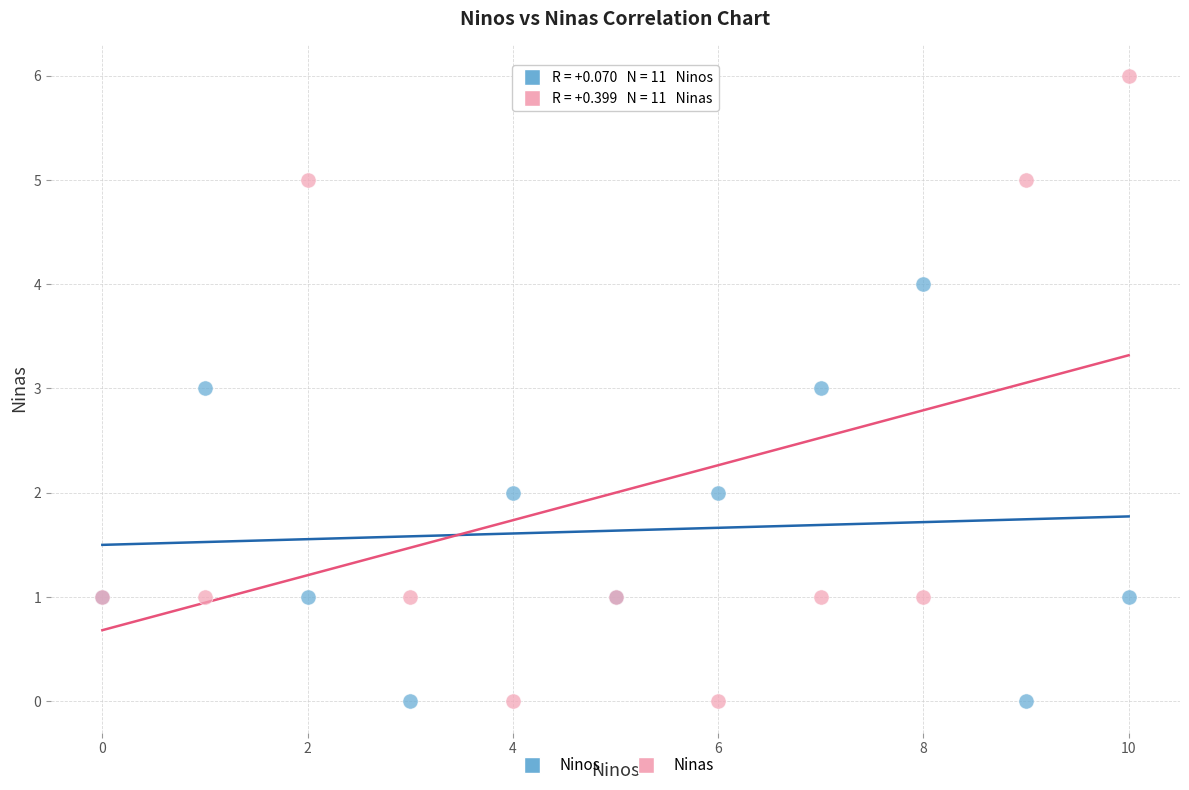

Which series has the widest spread of Y values?

Ninas